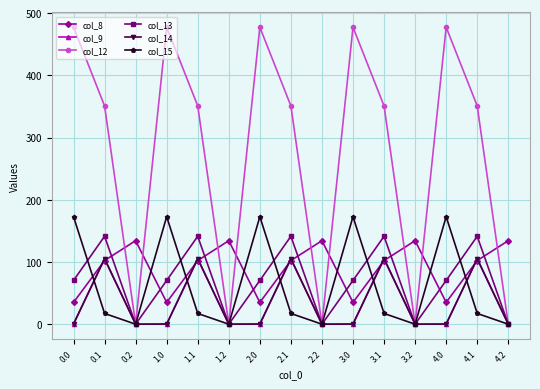

What is the maximum value for col_15?

172.8